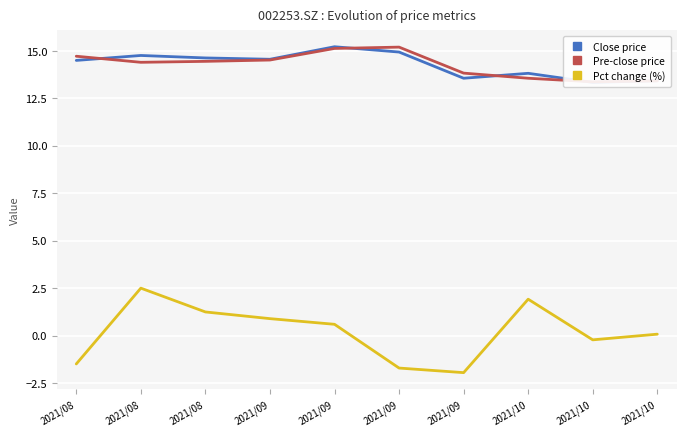

Is this an area chart (filled region under the line)?

No